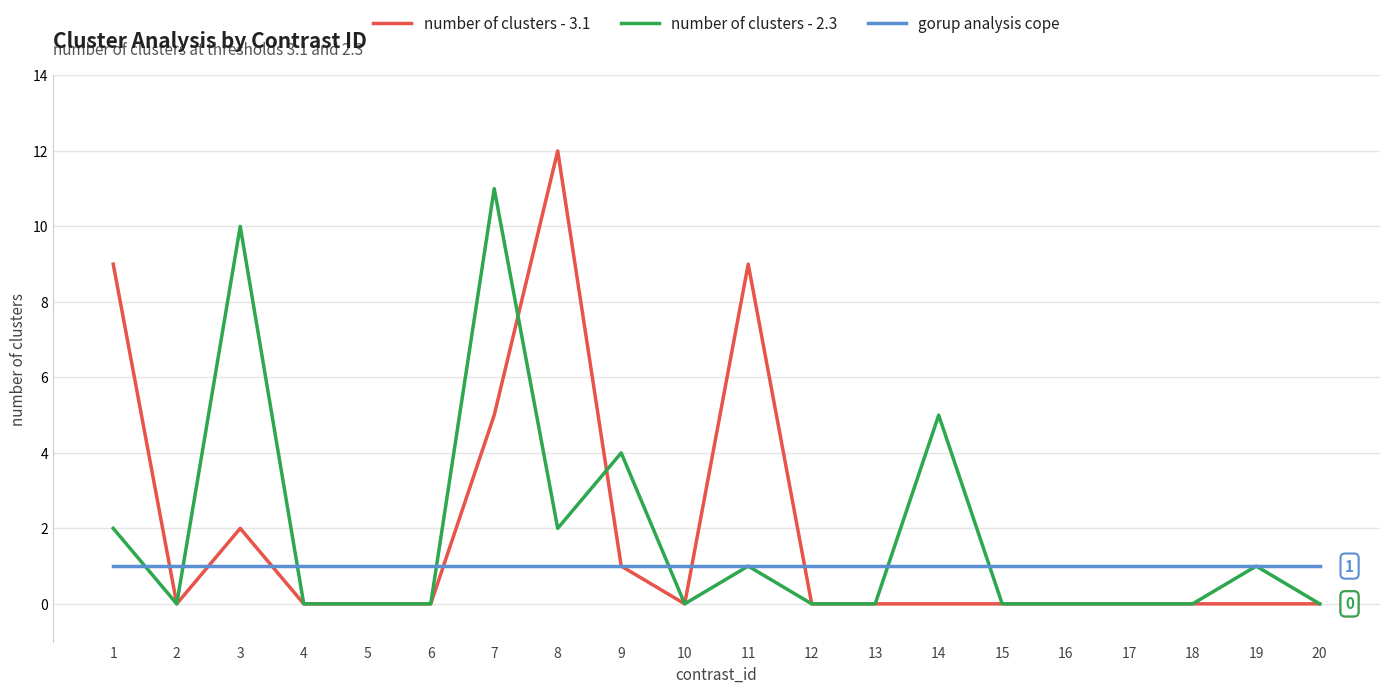

After their last crossing, which series has the higher values: number of clusters - 3.1 or gorup analysis cope?

gorup analysis cope